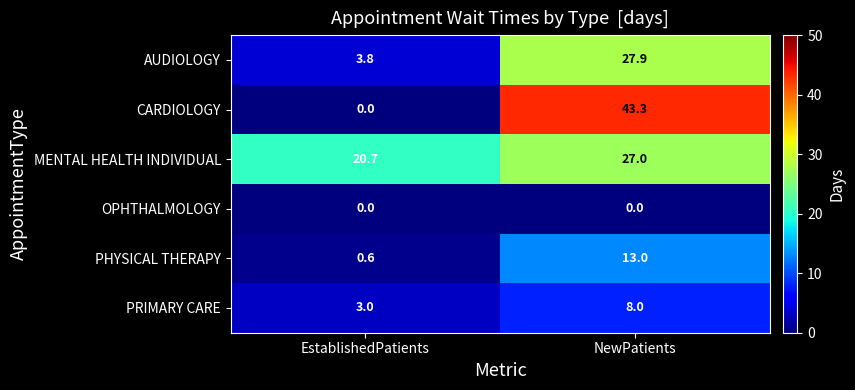

What is the difference between the maximum and minimum values in the PHYSICAL THERAPY series?

12.4